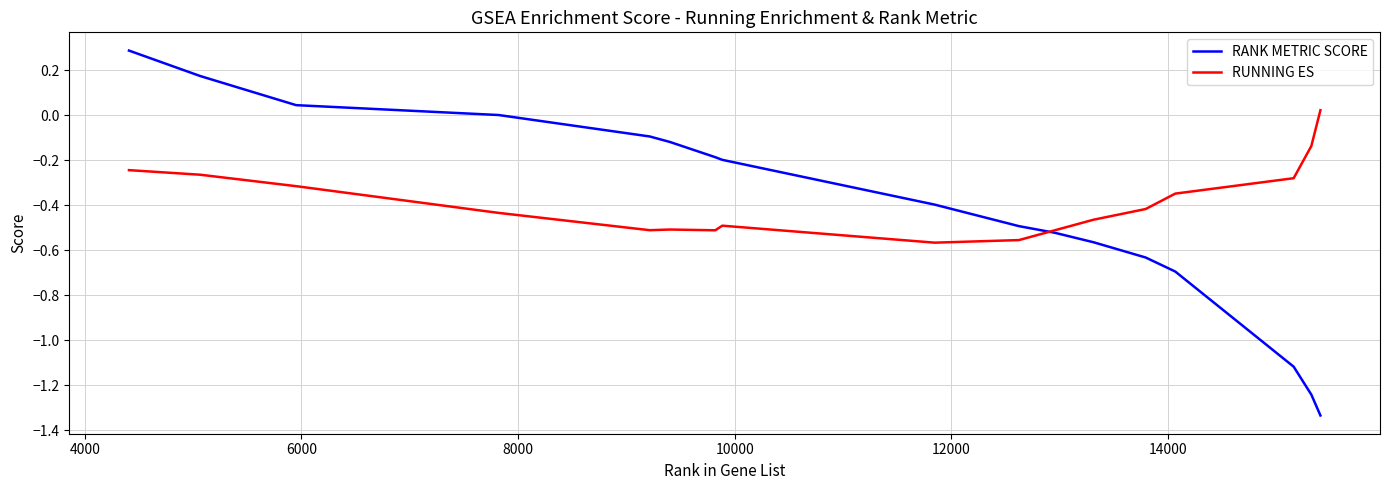

What is the maximum value shown in the chart?

0.3